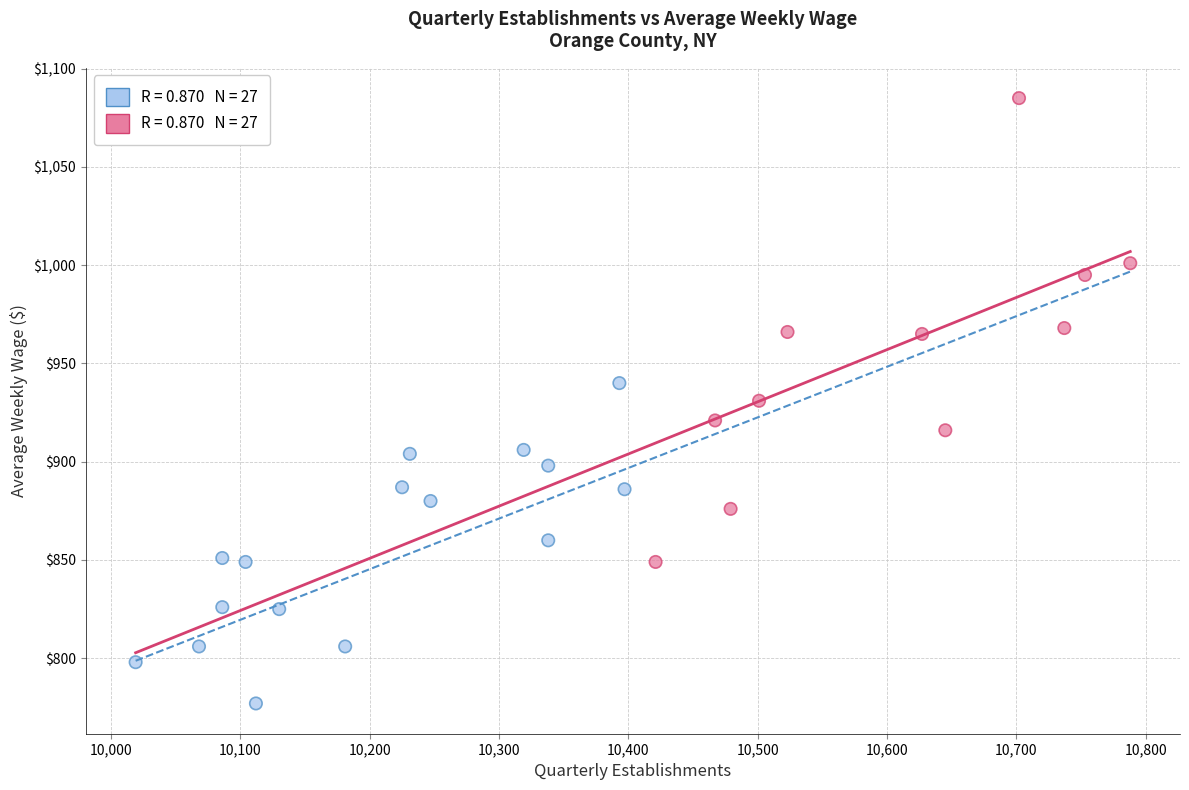

What is the range of Y values (max minus min)?

308